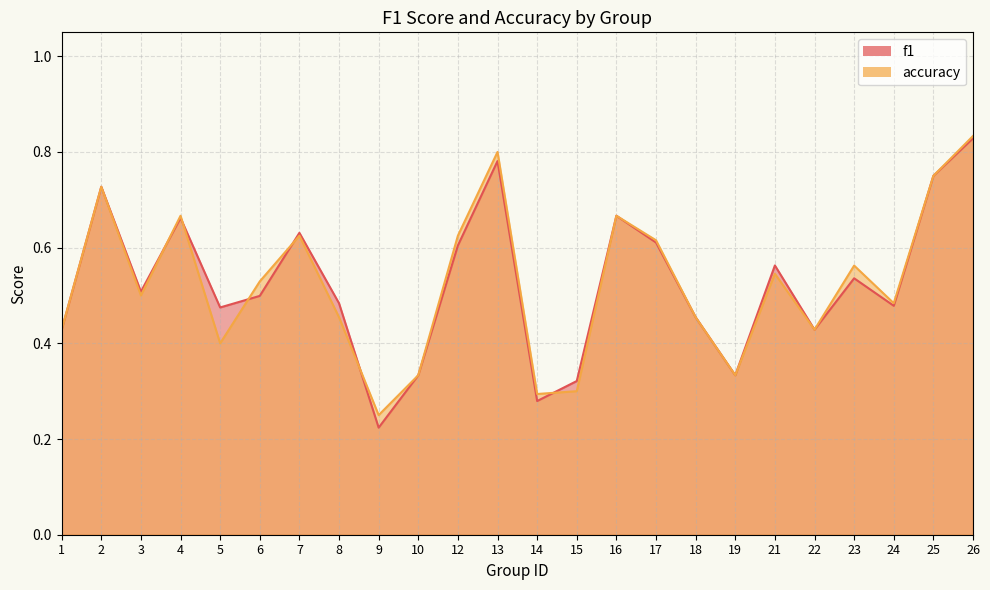

Between 12 and 24, which series saw the biggest shift?

accuracy